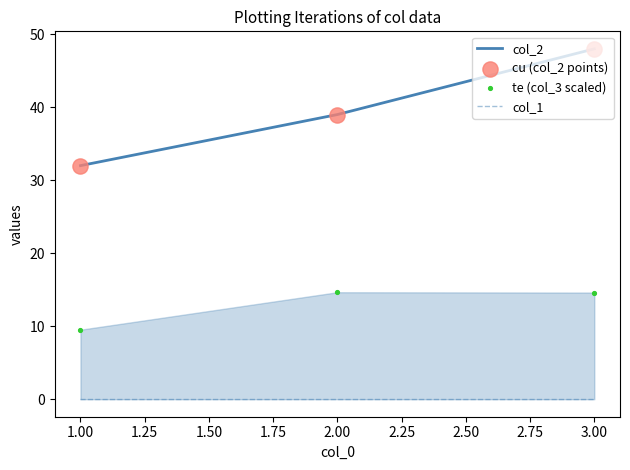

The value of col_2 at 1.00 is 32. True or false?

True